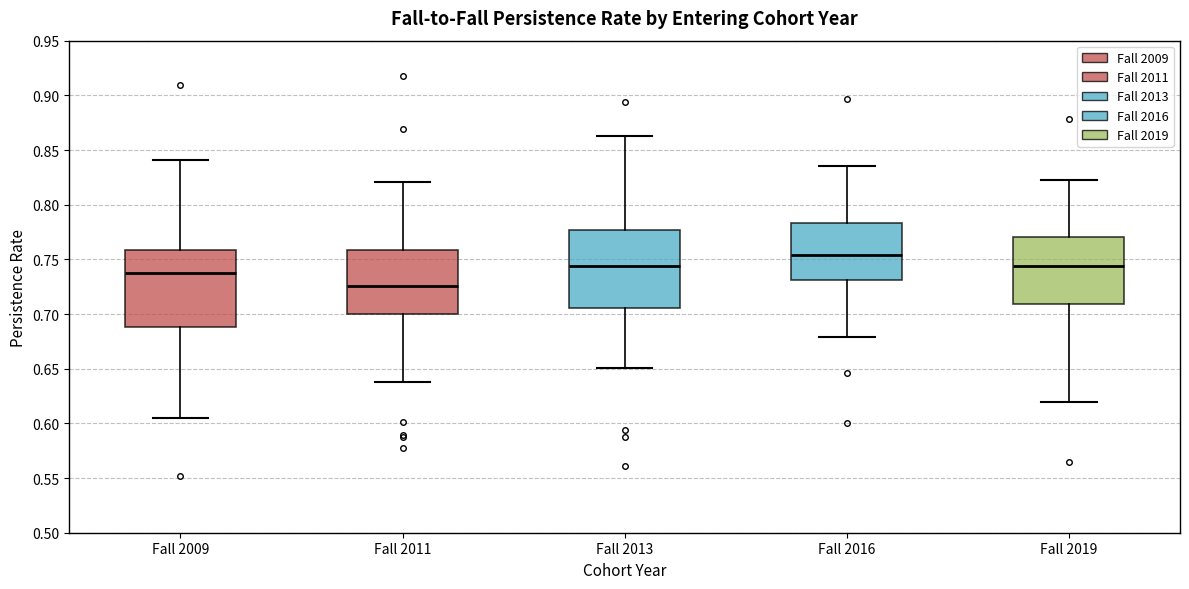

Reading left to right, read every box against the y-axis: the position of its median line, the range the box covers, and the ends of its whiskers. The values are not printed on the chart, so give them approximately, as read against the axis.

Fall 2009: median 0.735, box 0.690 to 0.760, whiskers 0.605 to 0.840
Fall 2011: median 0.725, box 0.700 to 0.760, whiskers 0.640 to 0.820
Fall 2013: median 0.745, box 0.705 to 0.775, whiskers 0.650 to 0.865
Fall 2016: median 0.755, box 0.730 to 0.785, whiskers 0.680 to 0.835
Fall 2019: median 0.745, box 0.710 to 0.770, whiskers 0.620 to 0.825